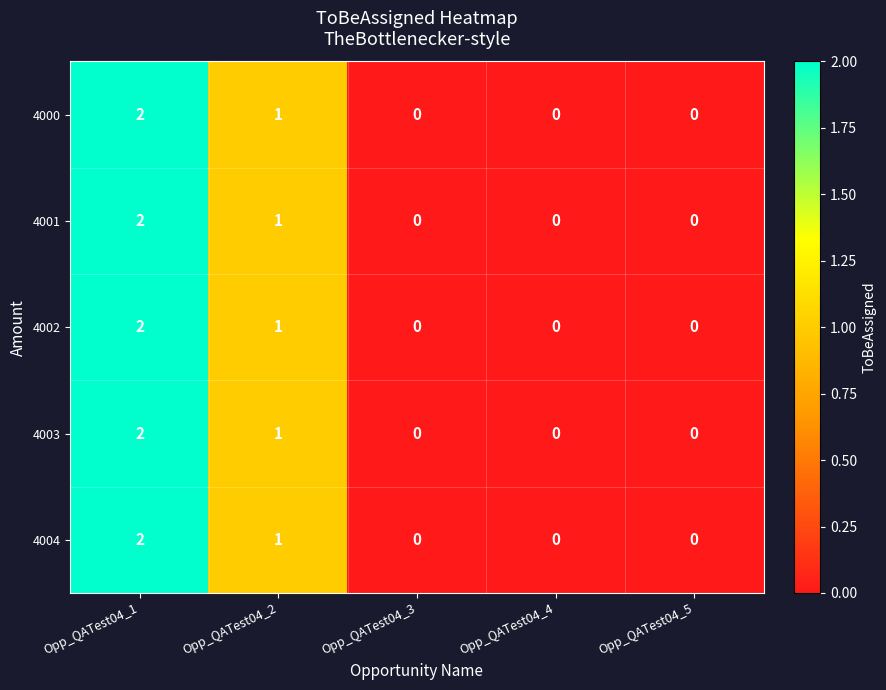

How many 4003 values are between 0 and 1?

4